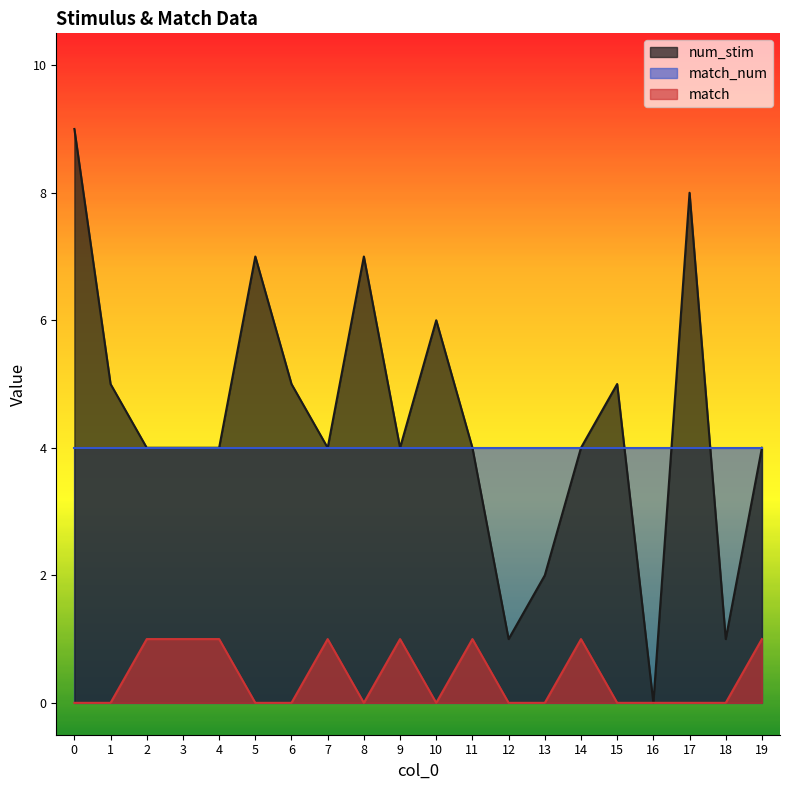

Is it true that match equals 1 at 18?

False